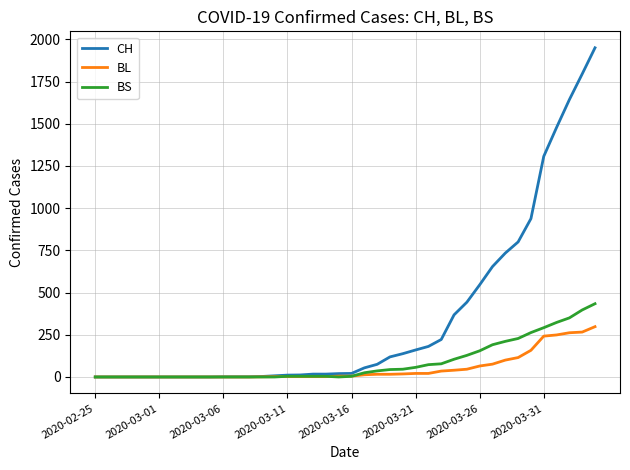

What are all the series names shown in the legend?

CH, BL, BS